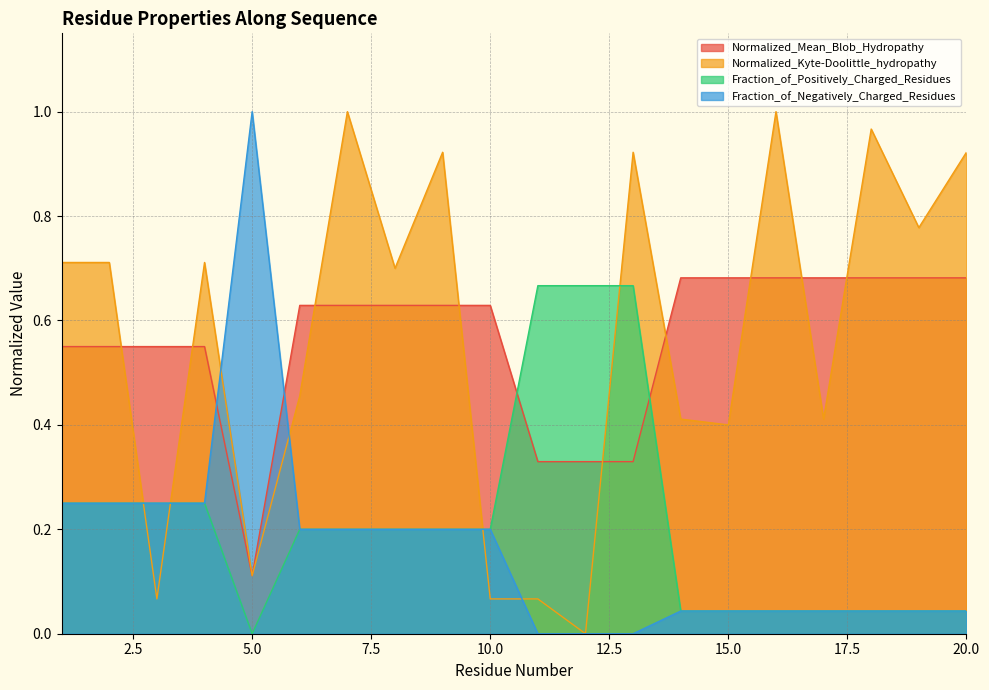

What is the value of the Fraction_of_Negatively_Charged_Residues point at the 1st from the left?

0.2